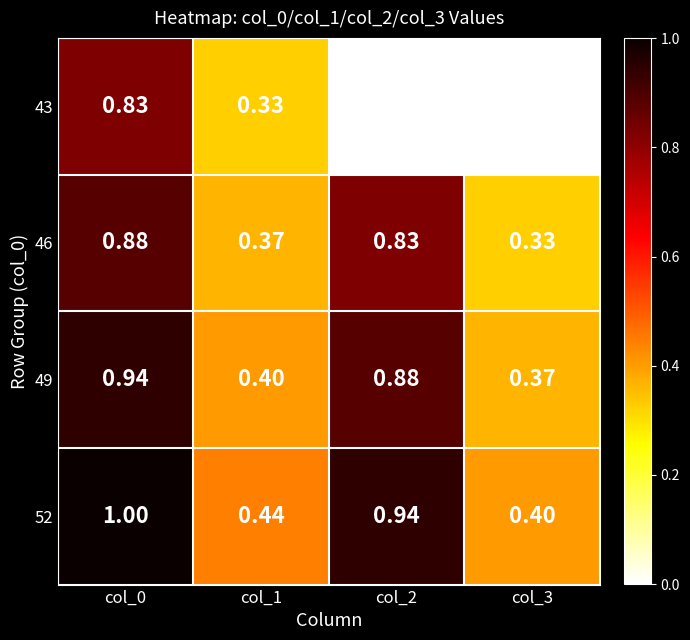

At which category is the sum across all series the highest?

col_0